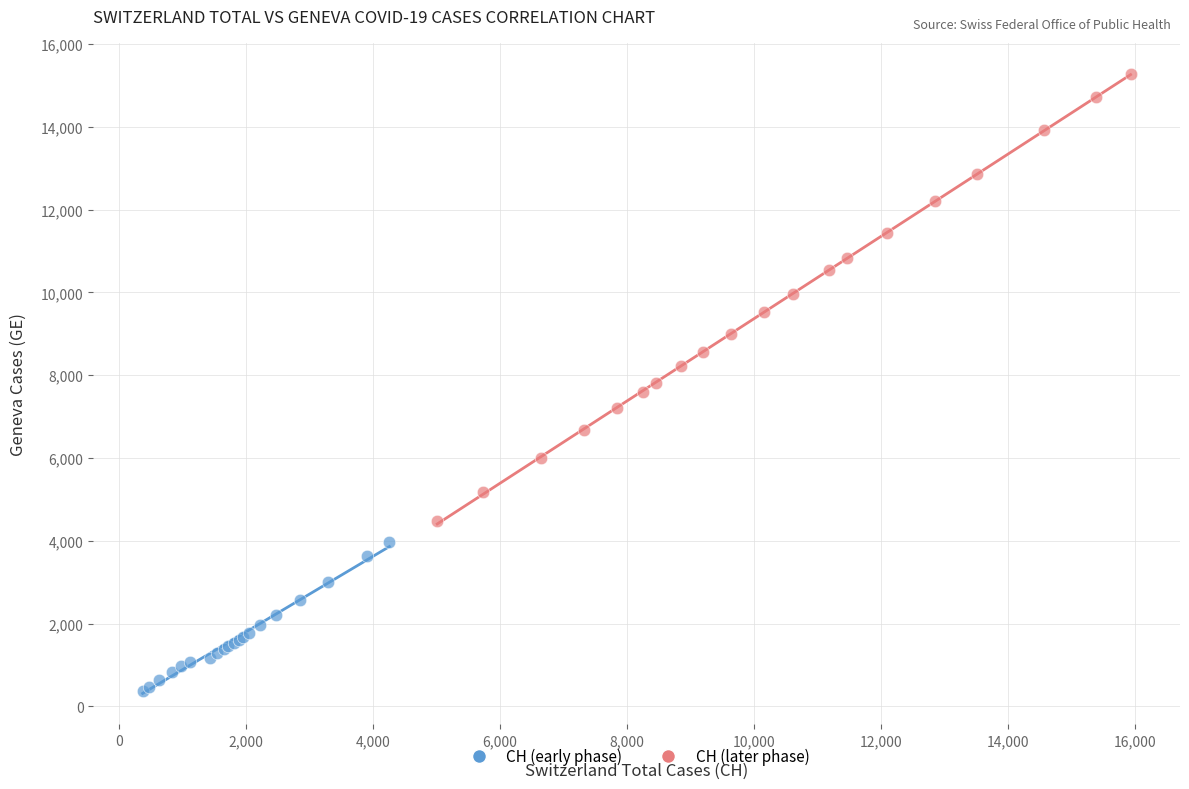

Which series reaches the minimum Y coordinate?

CH (early phase)